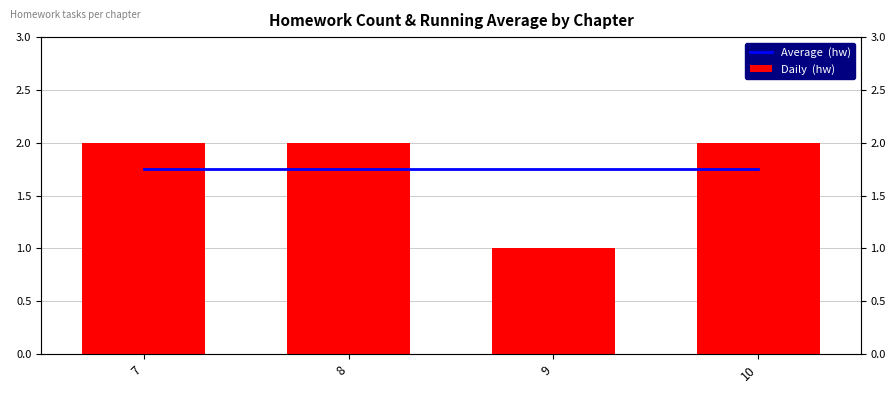

How many distinct data groups are displayed?

2